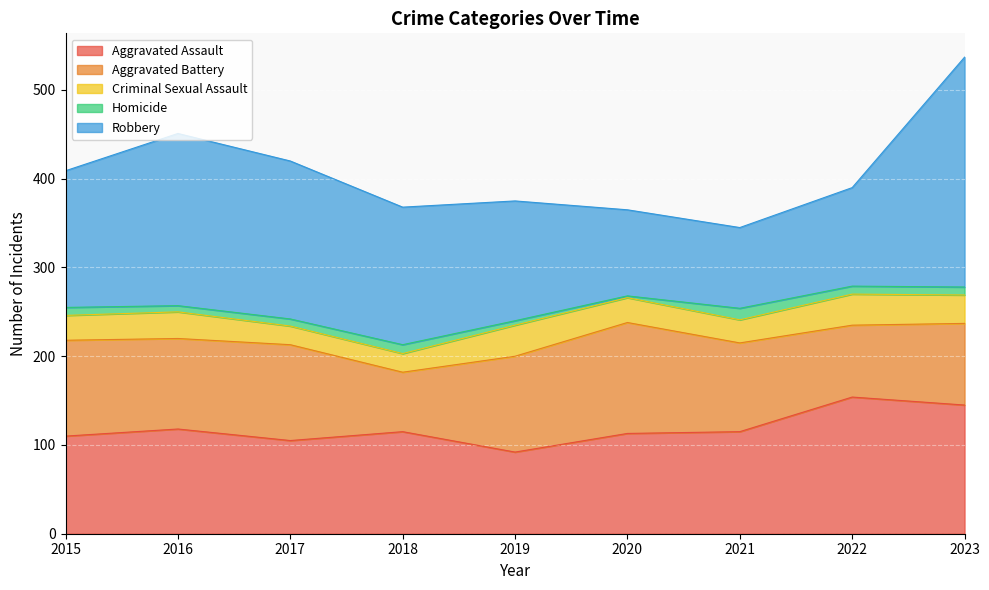

How many lines are shown in the chart?

5